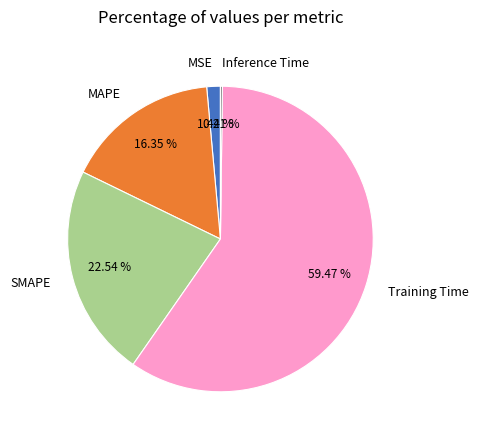

True or false: MAPE accounts for 16% of the total.

True